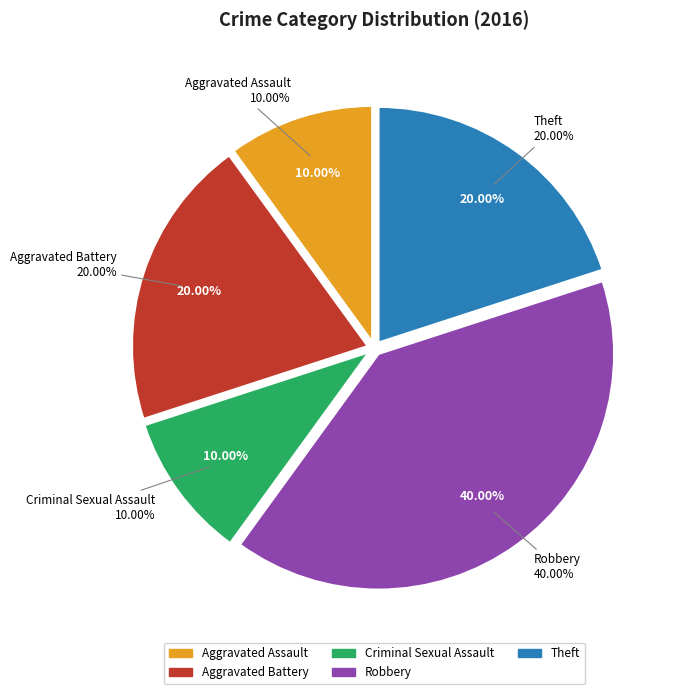

To the nearest percent, what is the average slice percentage?

20%